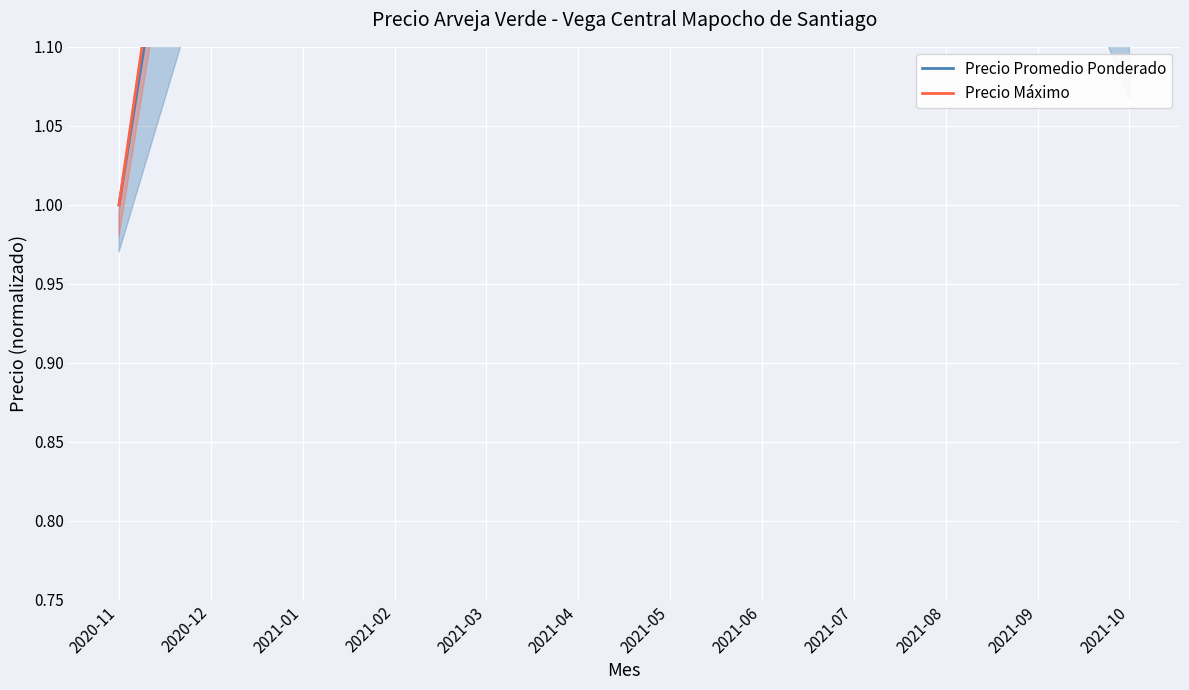

In Precio Promedio Ponderado, how many points are higher than both neighbors (excluding endpoints)?

4